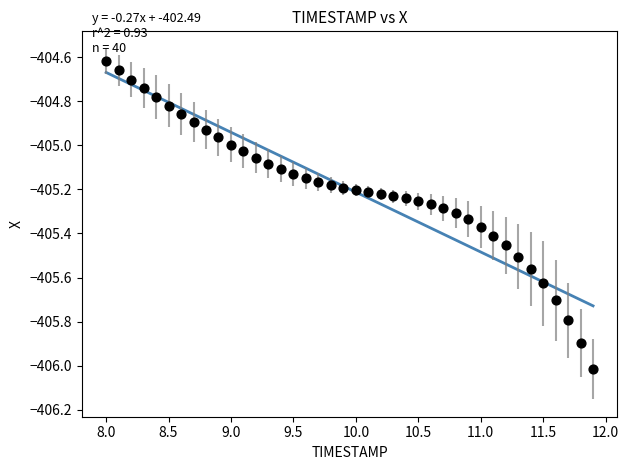

What is the range of X values (max minus min)?

3.9